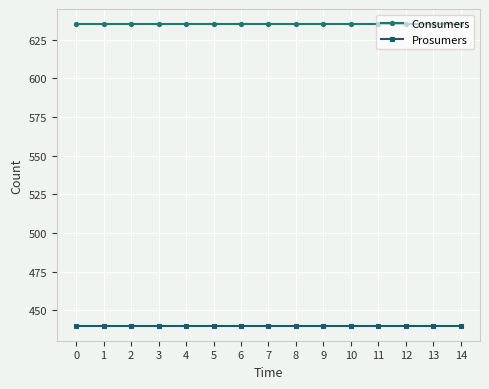

What is the total value across all series at 2?

1075